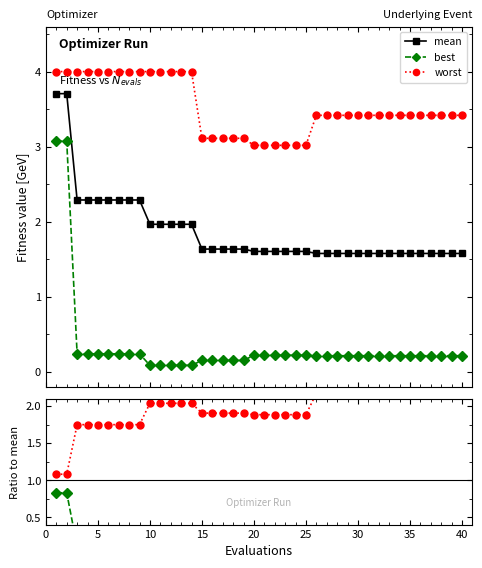

True or false: worst has more than 1 points higher than both neighbors.

False